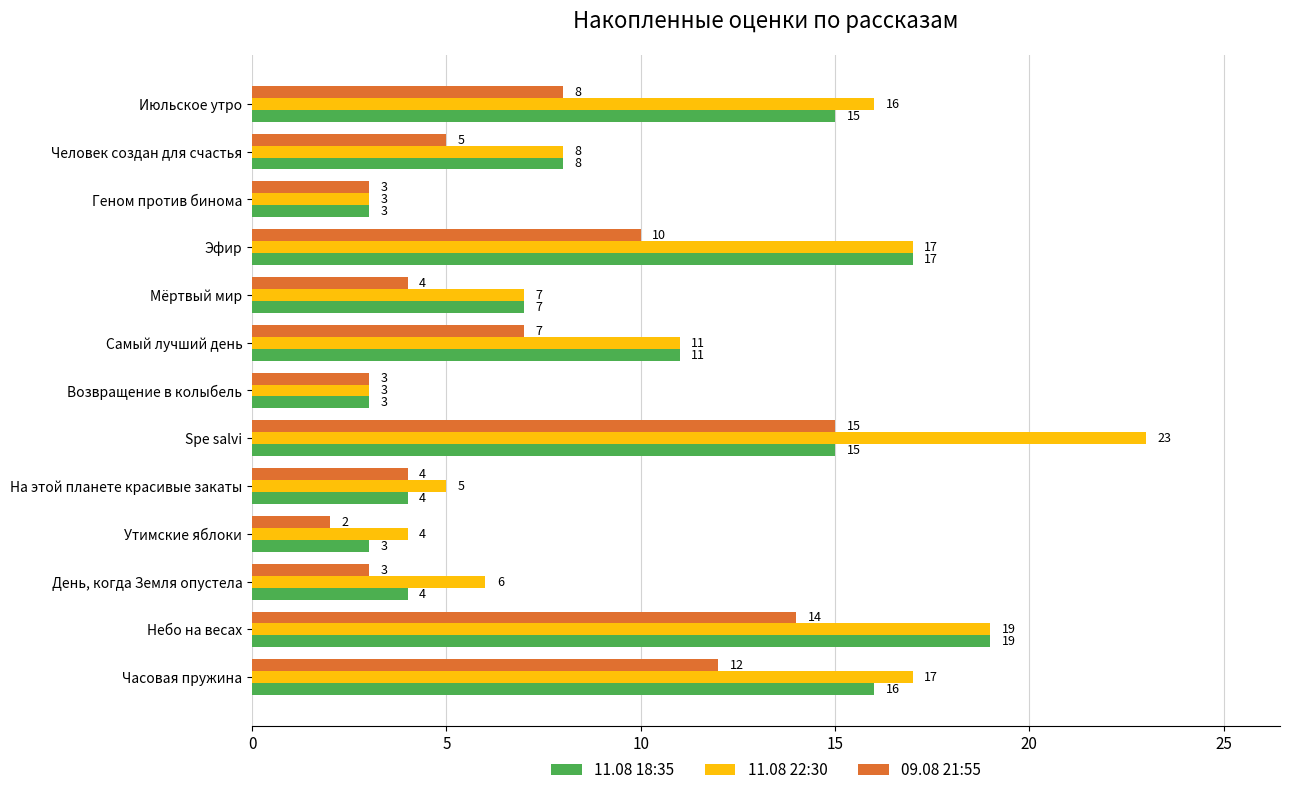

At which label does 09.08 21:55 reach its peak?

Spe salvi